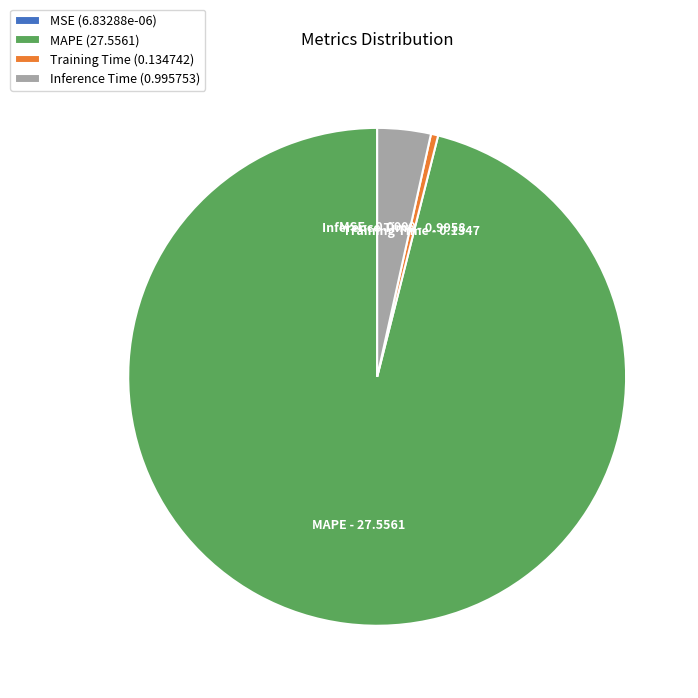

Between Inference Time (0.995753) and Training Time (0.134742), which is larger?

Inference Time (0.995753)